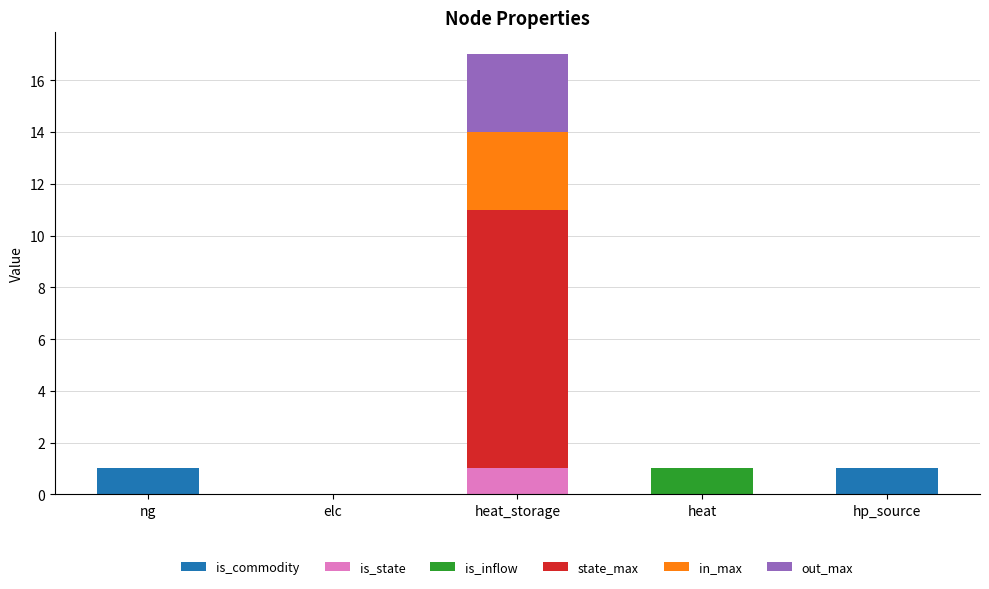

At which category is the sum across all series the highest?

heat_storage